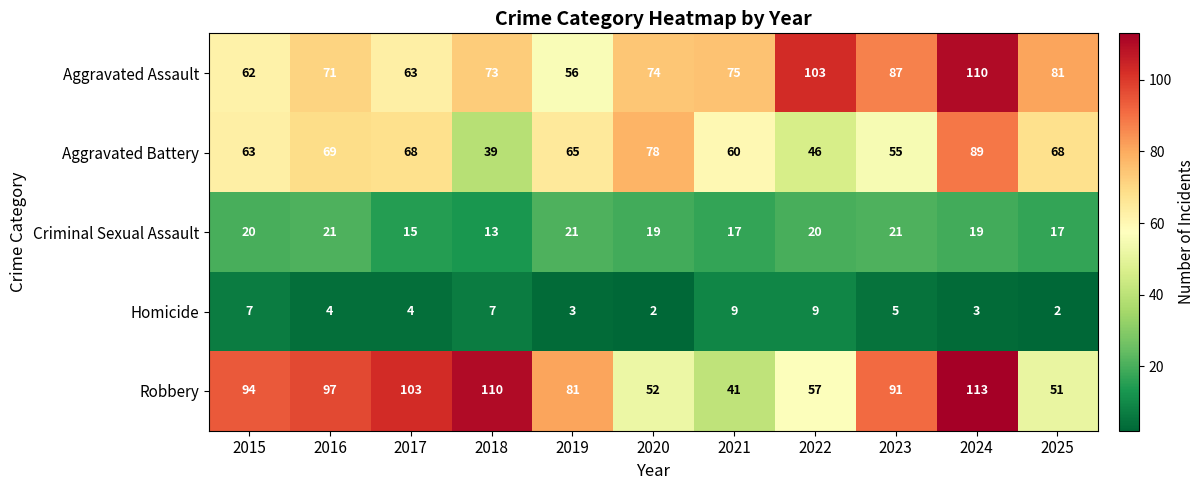

True or false: Aggravated Assault has a value of 71 at 2016.

True